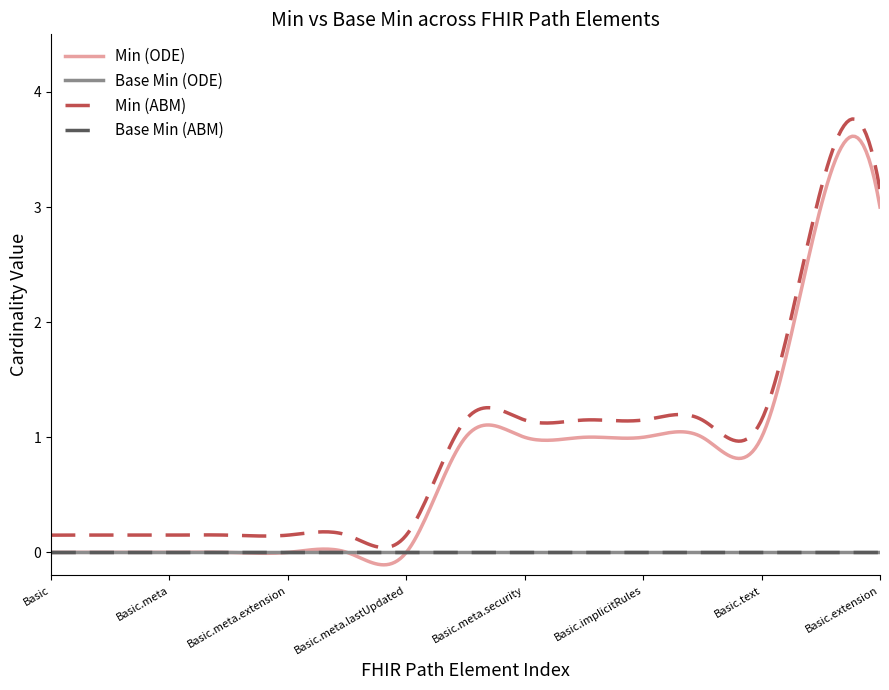

What is the difference between the maximum and minimum values in the Min (ABM) series?

3